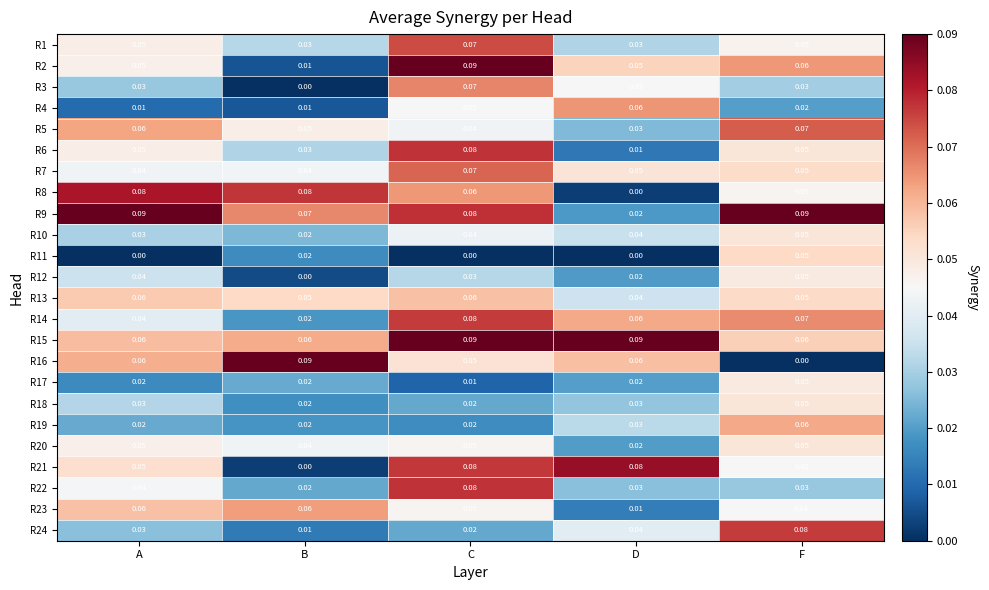

At which category is the sum across all series the highest?

C